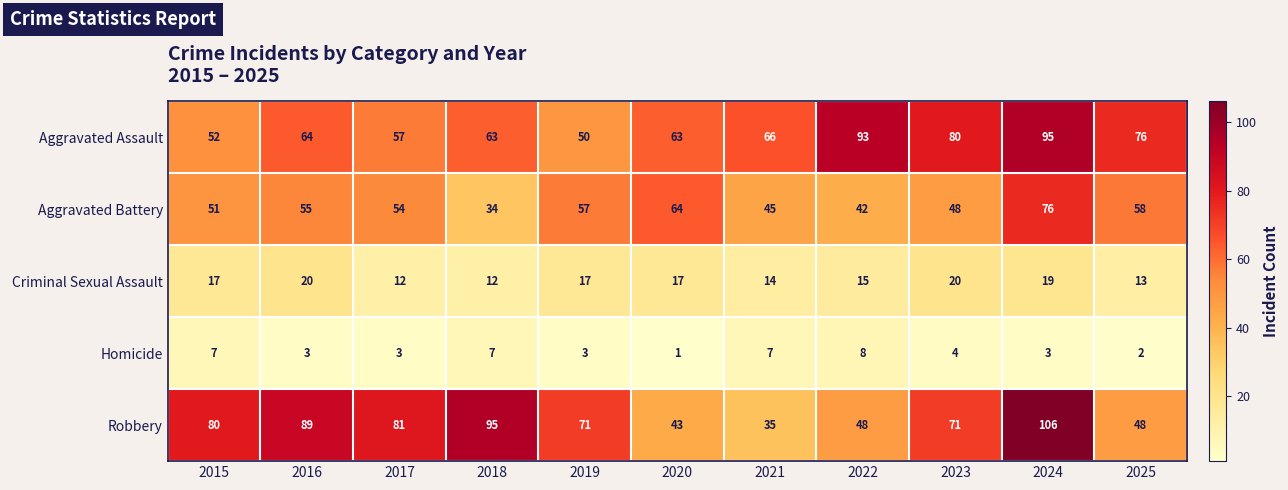

What is the total value across all series at 2025?

197